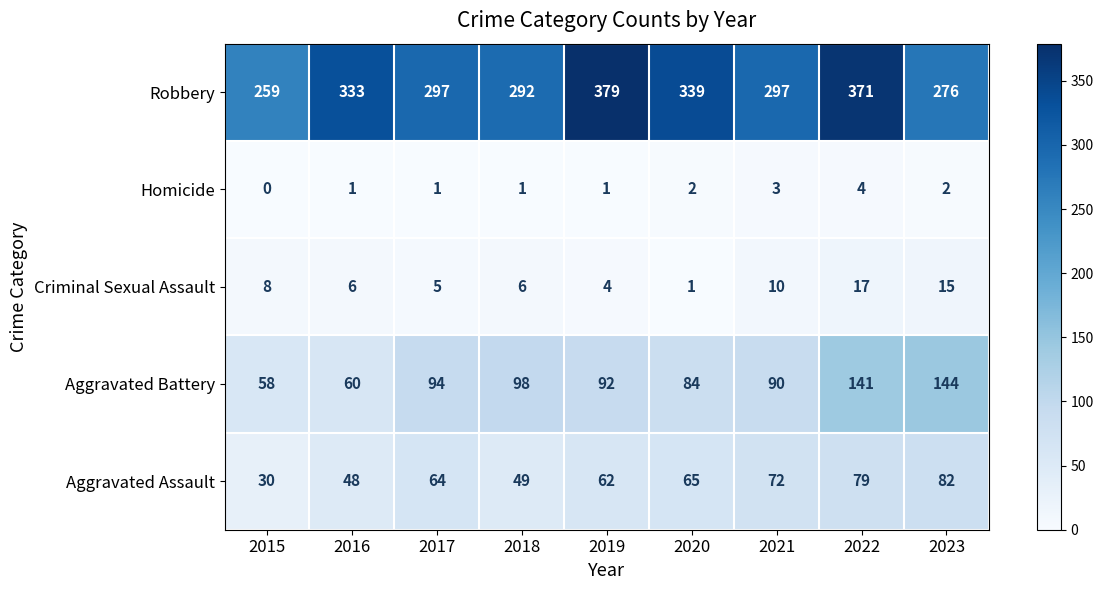

At how many categories does at least one series exceed 267?

8